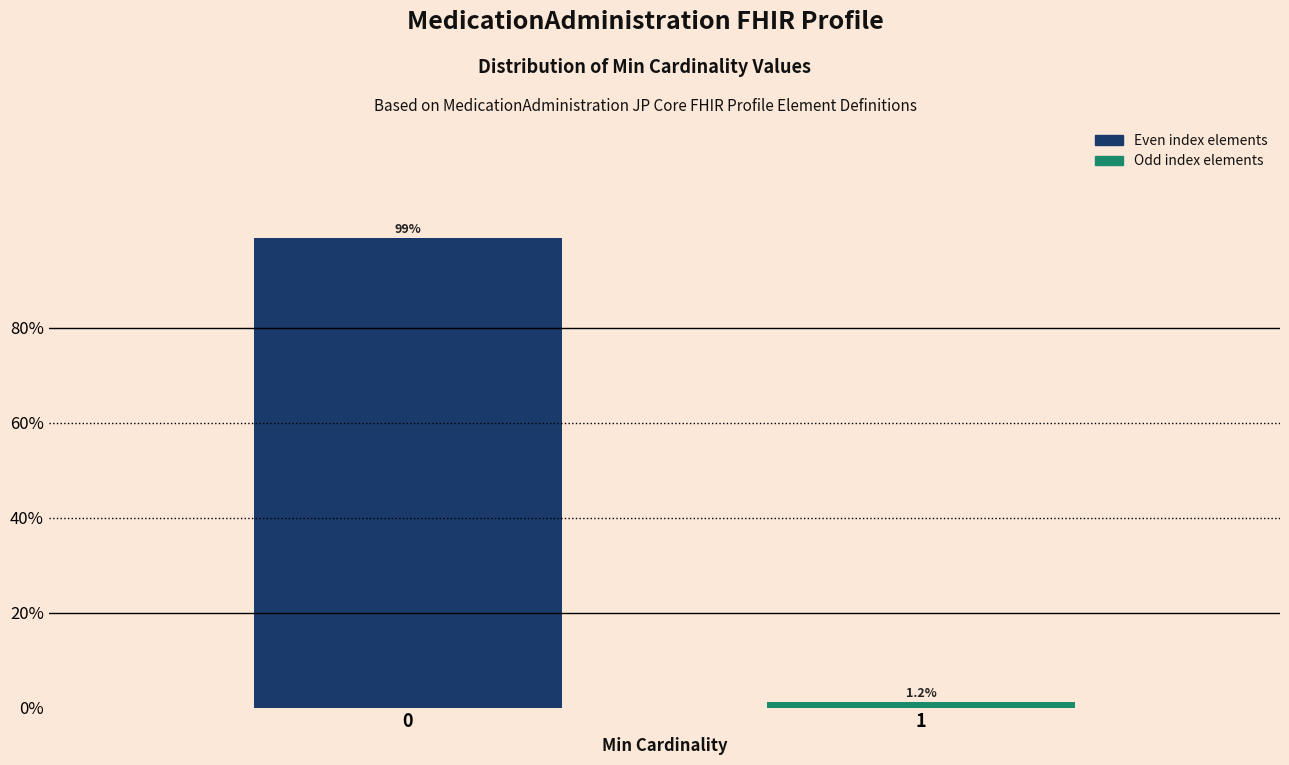

Reading left to right, extract all data points from this chart.

98.8	1.2